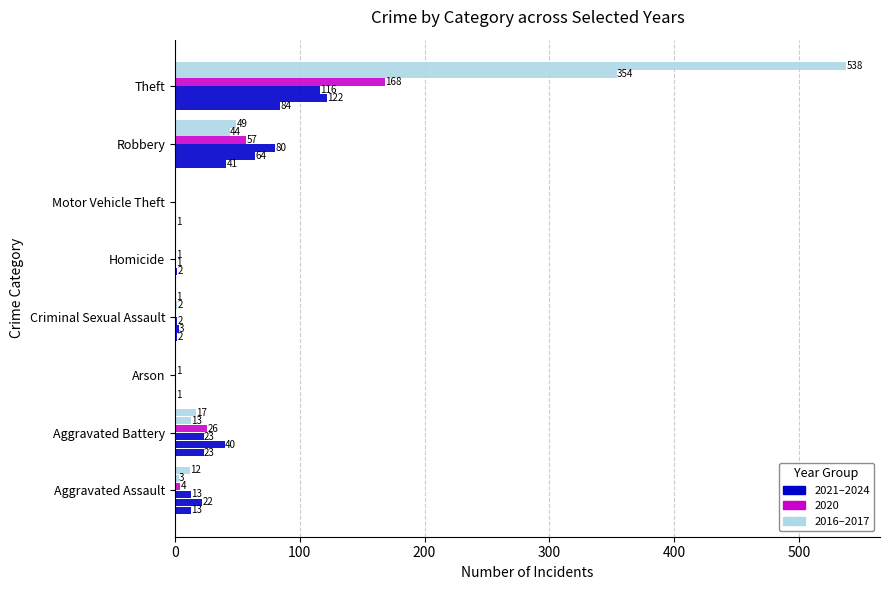

How many categories are shown in the chart?

8